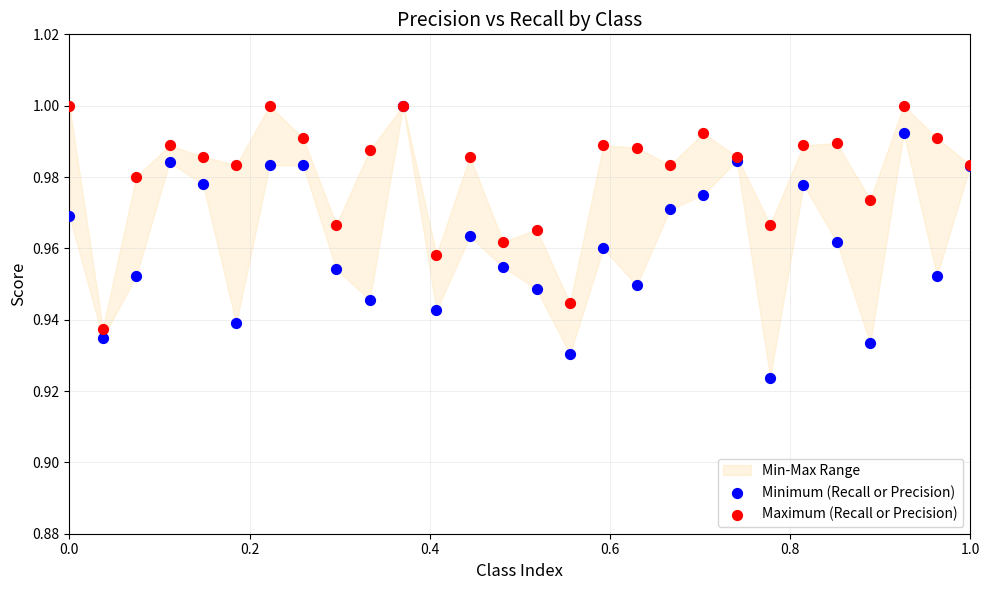

Which series has the widest spread of Y values?

Minimum (Recall or Precision)